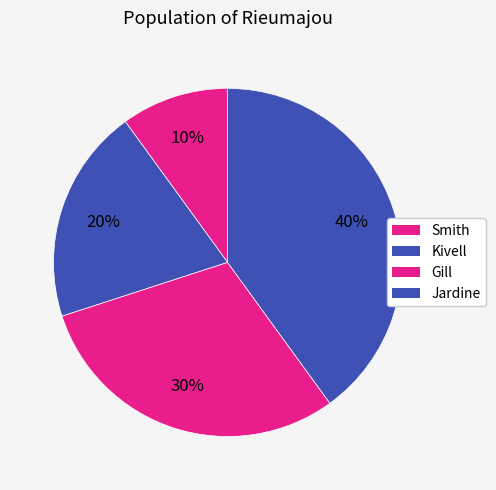

Does any single category account for the majority?

No